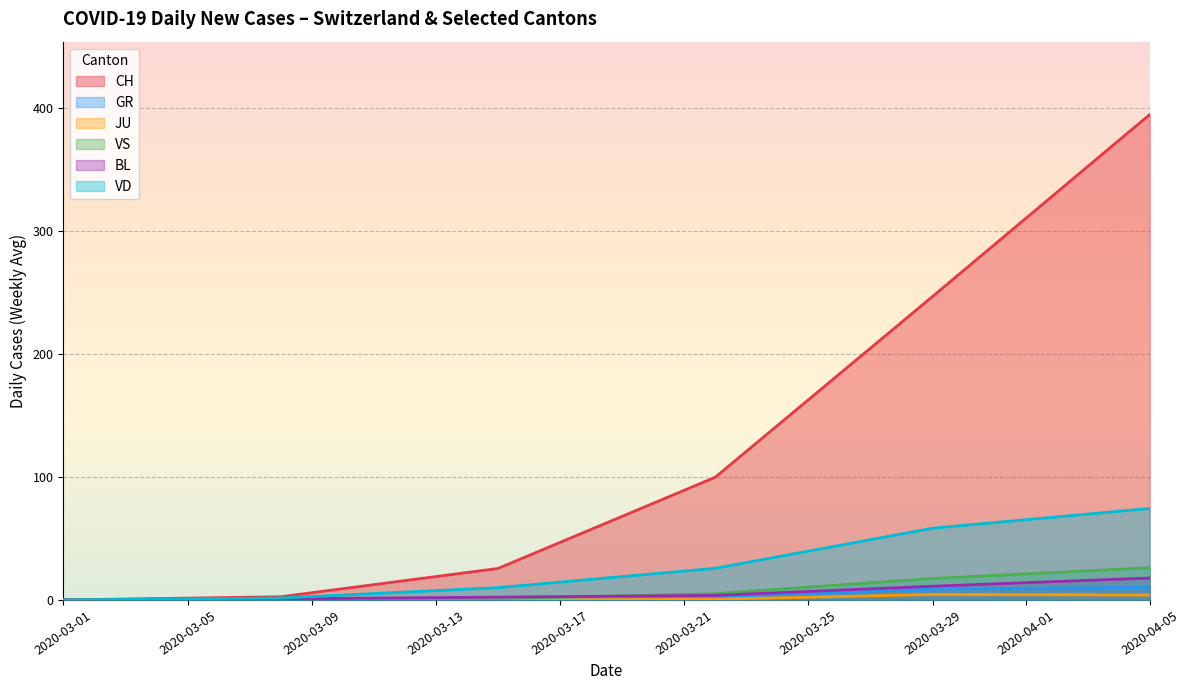

What is the maximum value for VD?

74.3